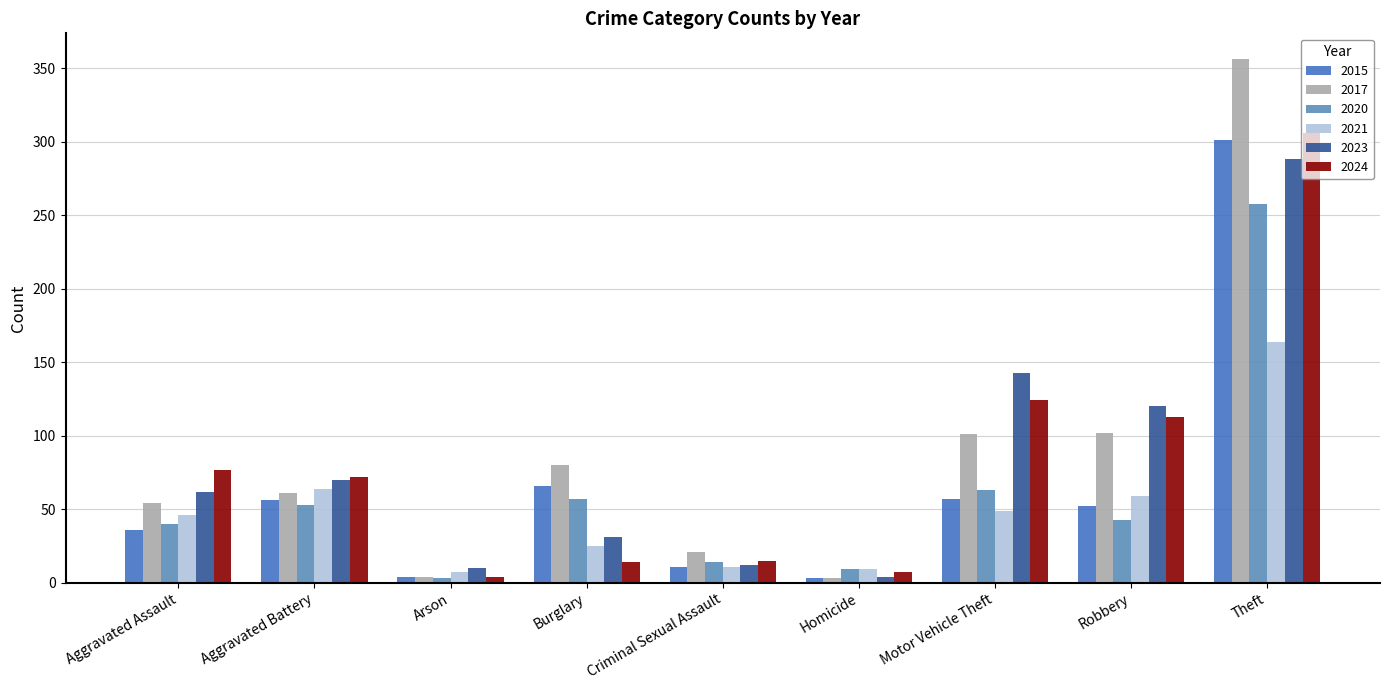

What are all the series names shown in the legend?

2015, 2017, 2020, 2021, 2023, 2024